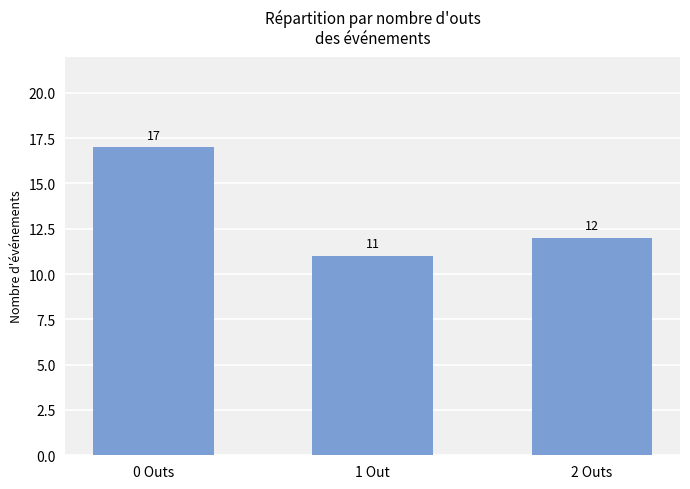

Read the value at 0 Outs.

17